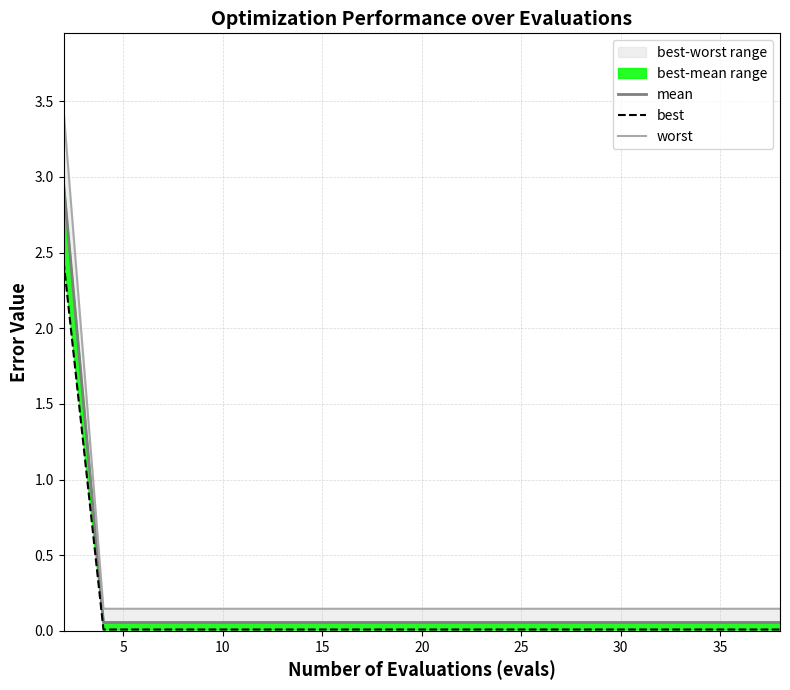

How many categories are shown in the chart?

20